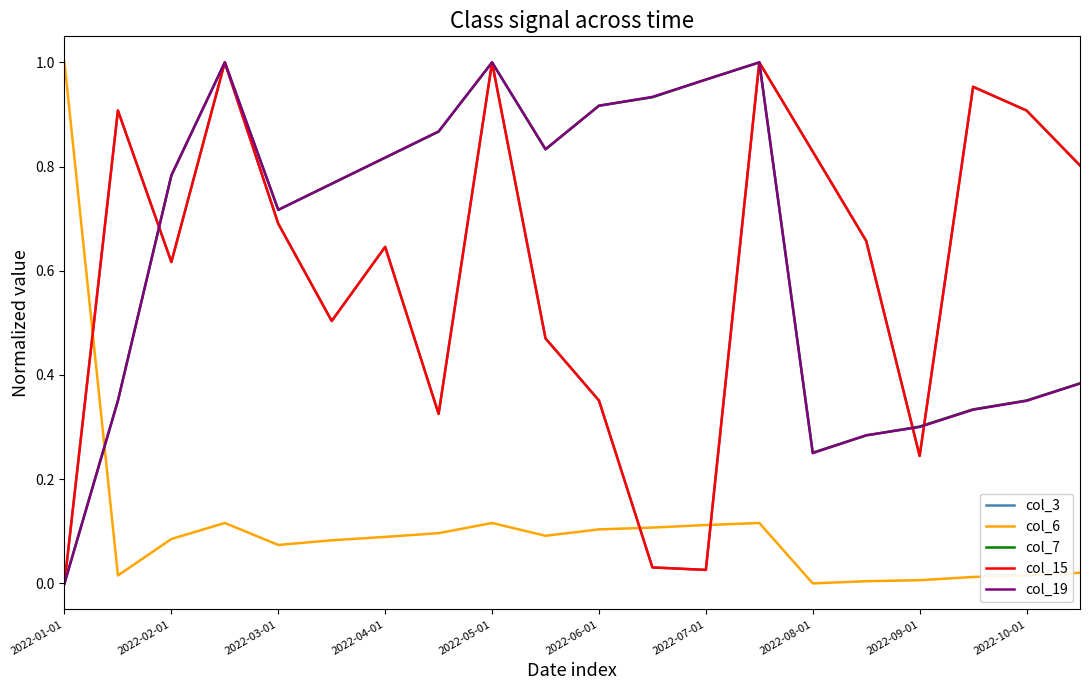

Reading right to left, what are all the values shown in this chart?

col_3: 0.8	0.9	1.0	0.2	0.7	0.8	1.0	0.0	0.0	0.4	0.5	1.0	0.3	0.6	0.5	0.7	1.0	0.6	0.9	0.0
col_6: 0.0	0.0	0.0	0.0	0.0	0.0	0.1	0.1	0.1	0.1	0.1	0.1	0.1	0.1	0.1	0.1	0.1	0.1	0.0	1.0
col_7: 0.4	0.4	0.3	0.3	0.3	0.3	1.0	1.0	0.9	0.9	0.8	1.0	0.9	0.8	0.8	0.7	1.0	0.8	0.4	0.0
col_15: 0.8	0.9	1.0	0.2	0.7	0.8	1.0	0.0	0.0	0.4	0.5	1.0	0.3	0.6	0.5	0.7	1.0	0.6	0.9	0.0
col_19: 0.4	0.4	0.3	0.3	0.3	0.2	1.0	1.0	0.9	0.9	0.8	1.0	0.9	0.8	0.8	0.7	1.0	0.8	0.4	0.0